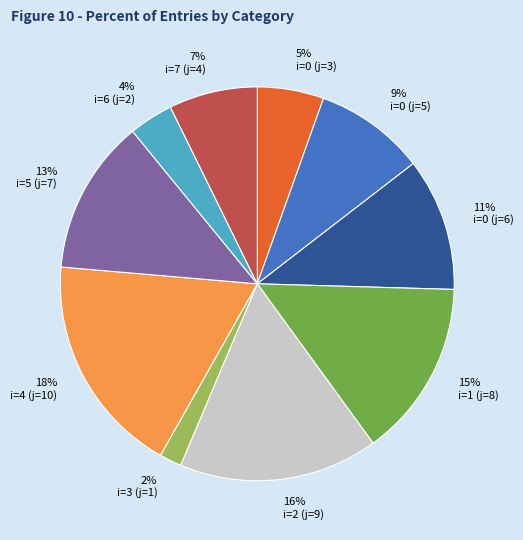

Is it true that i=7 (j=4) is 7% of the pie?

True